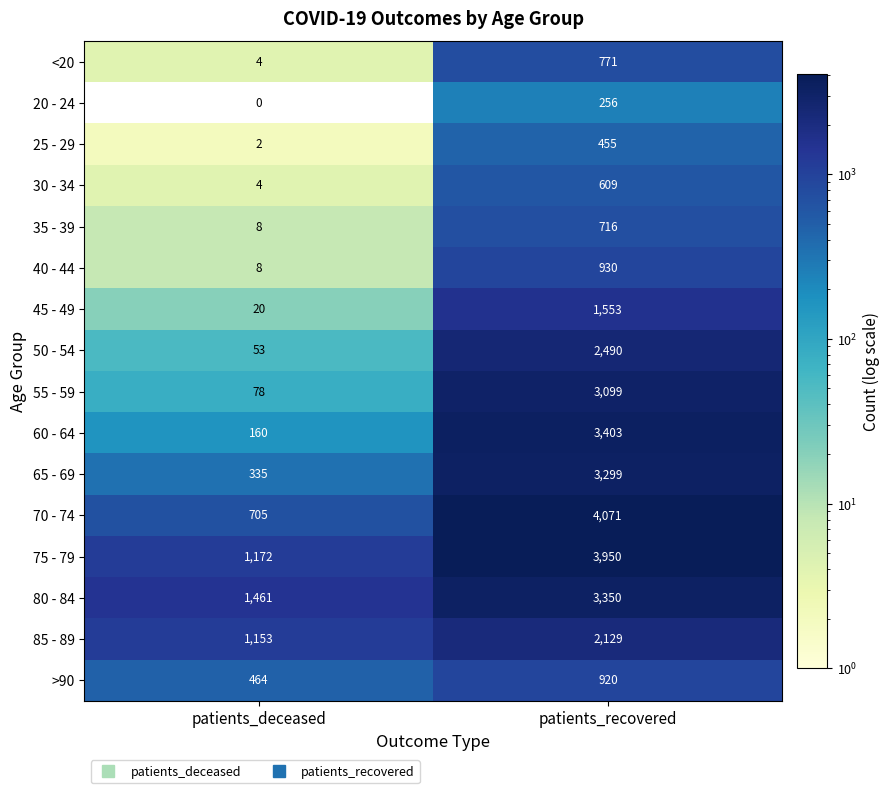

What is the difference between the maximum and minimum values in the 85 - 89 series?

976